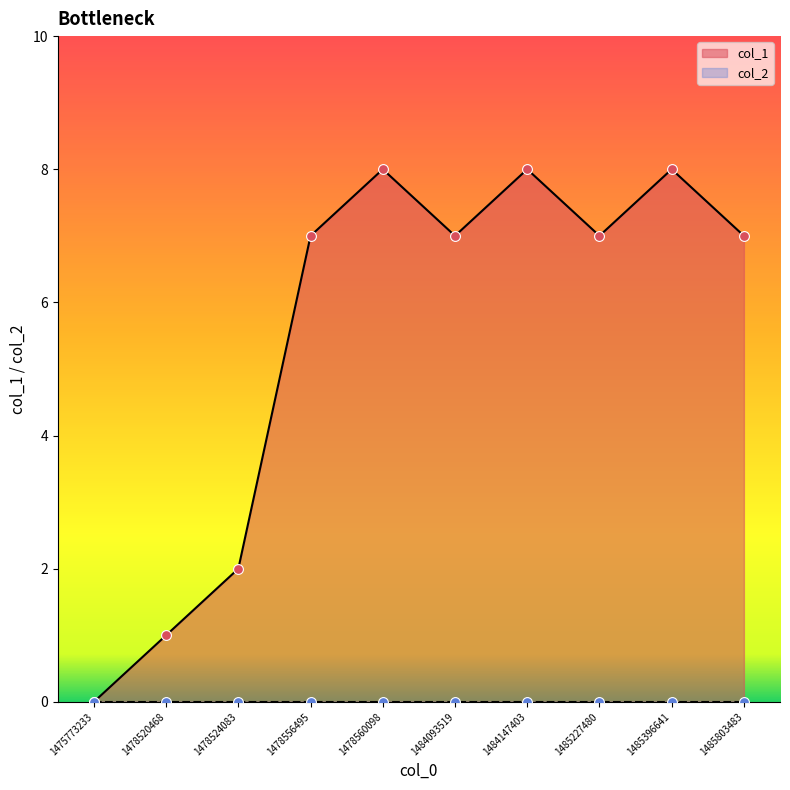

Approximately how many times larger is the value at 1478520468 compared to 1478556495?

0.1